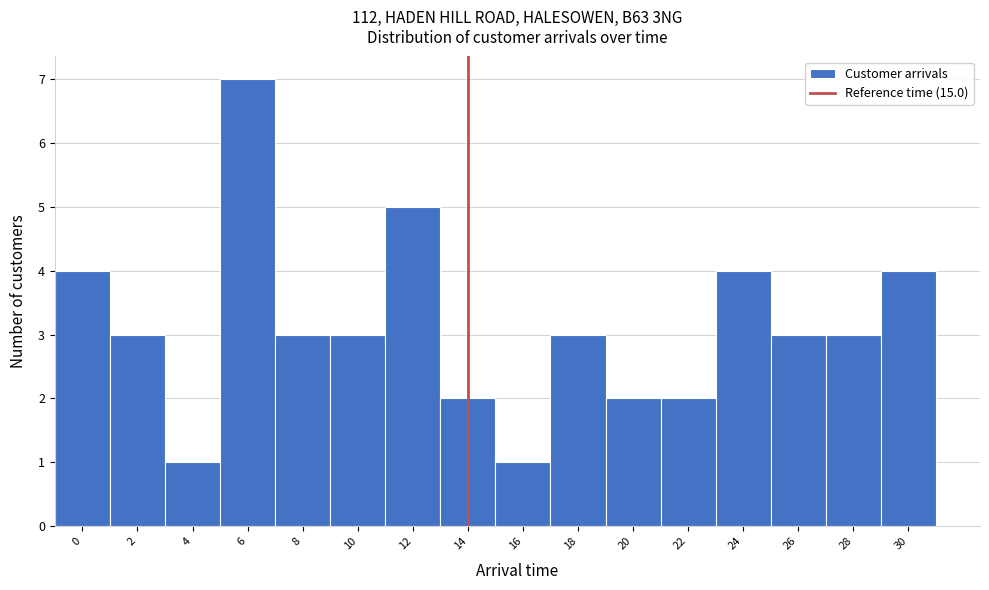

Reading right to left, extract all data points from this chart.

4	3	3	4	2	2	3	1	2	5	3	3	7	1	3	4